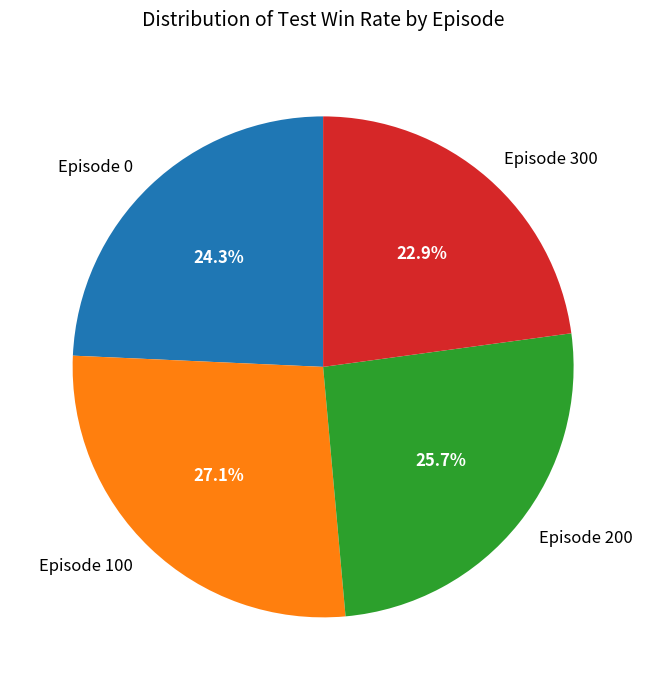

The Episode 200 slice represents 16% of the pie. True or false?

False